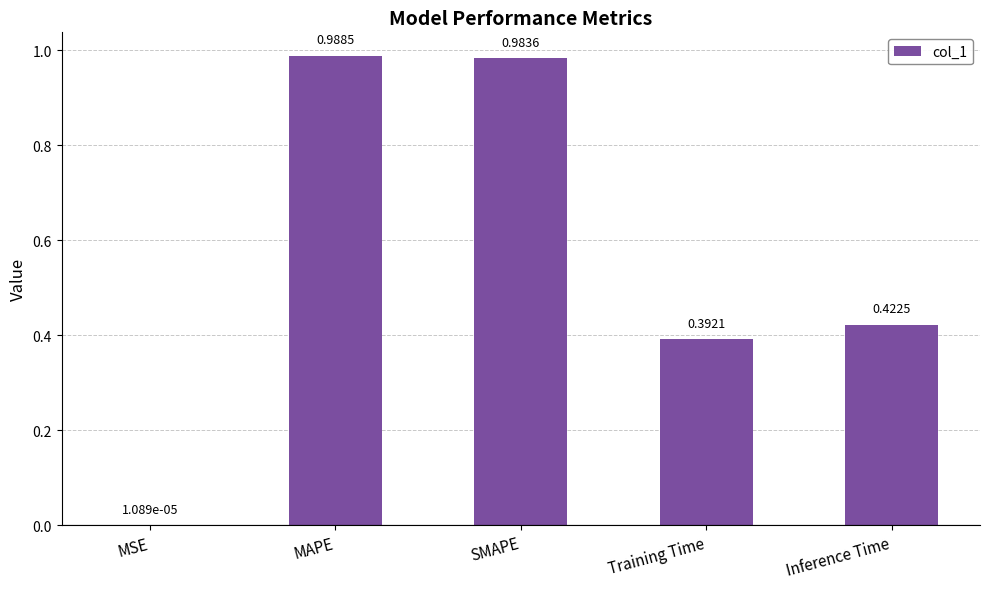

At which category does the chart reach its peak across all series?

MAPE